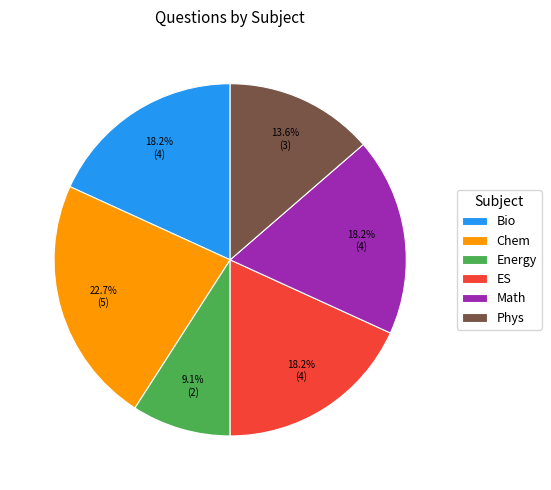

Does Phys represent more than half of the total?

No